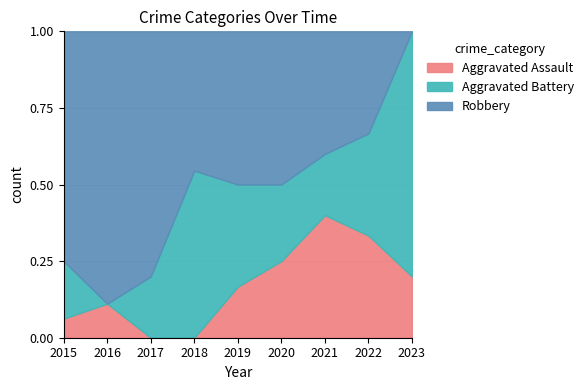

The Robbery series shows 1 at 2021. True or false?

False